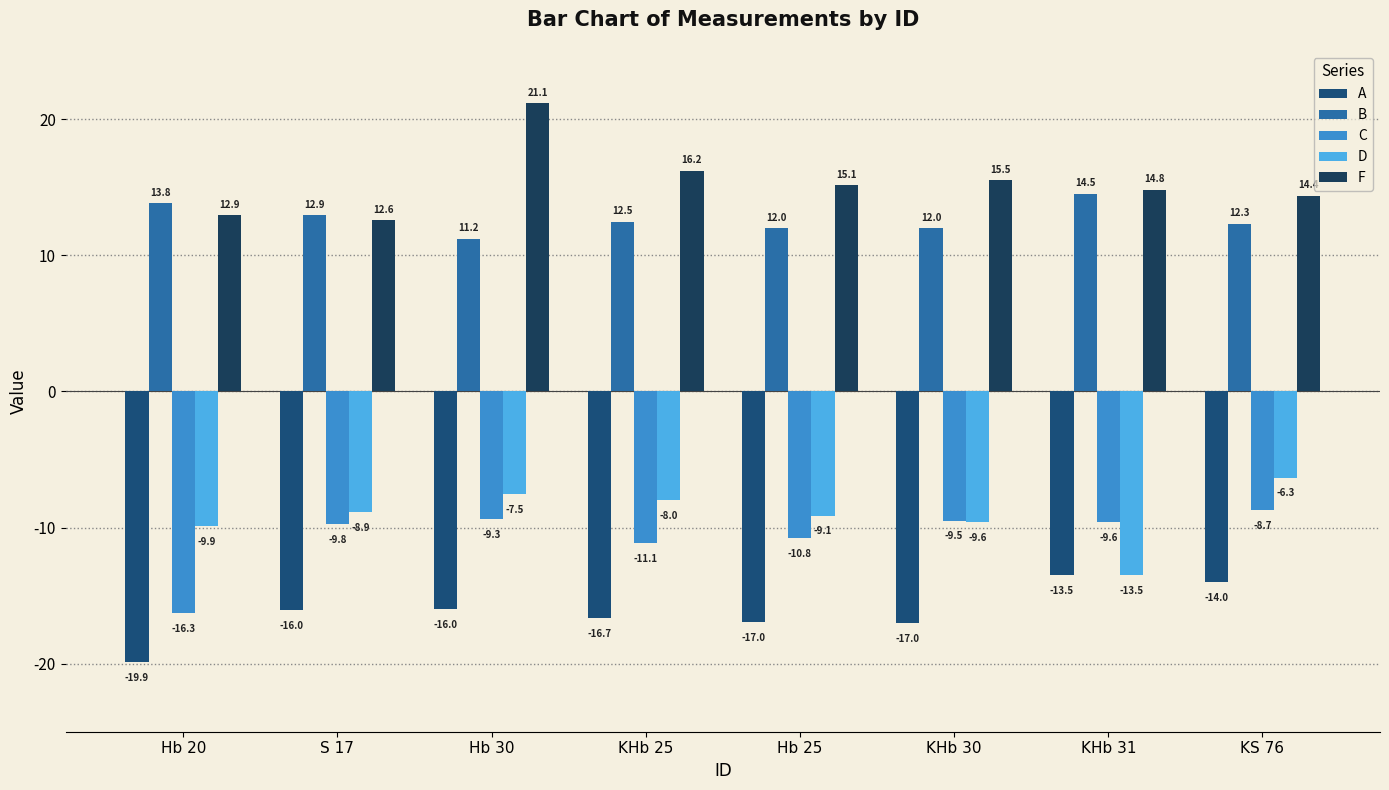

Which category has the lowest value across all series?

Hb 20